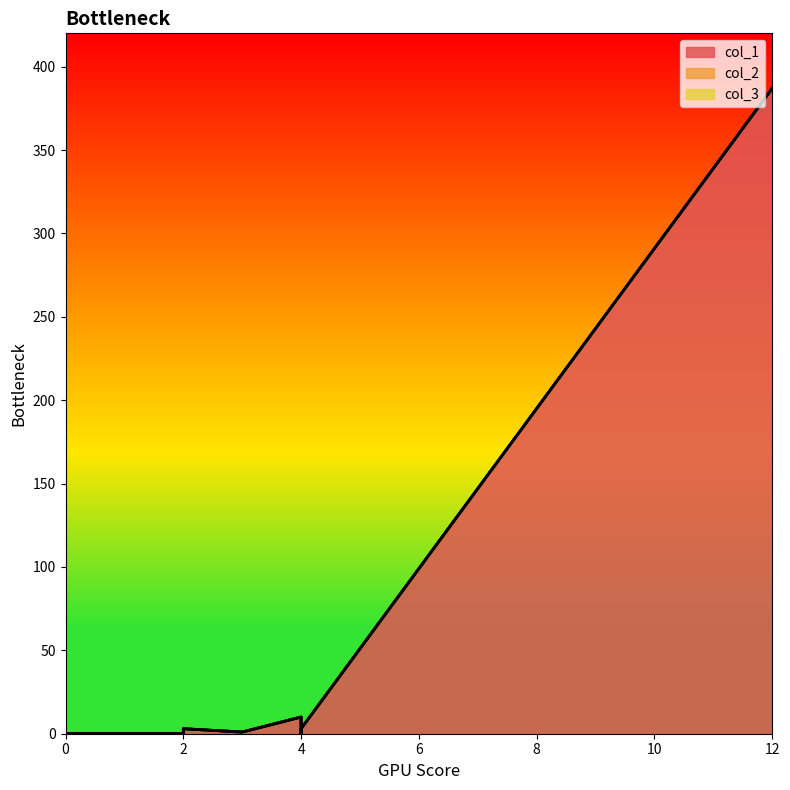

True or false: col_2 and col_1 cross at least once.

False